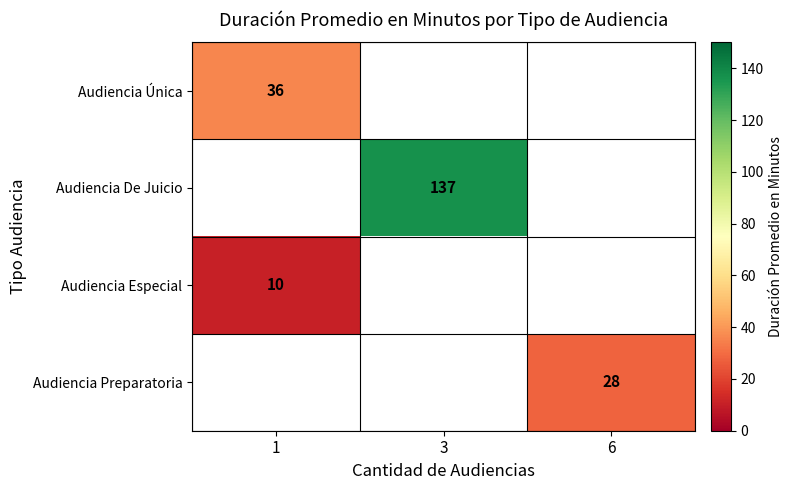

Is it true that Audiencia Preparatoria equals 48 at 6?

False